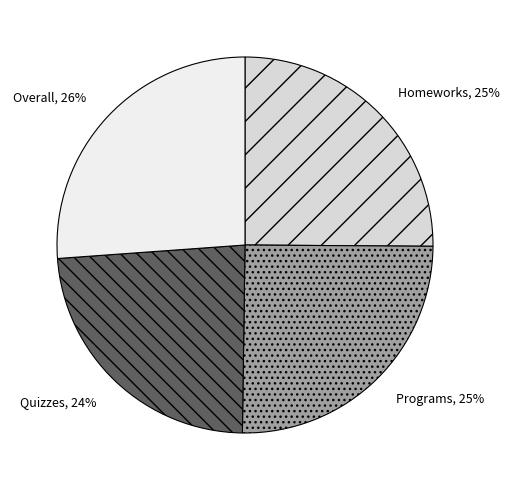

To the nearest percent, what is the combined percentage of Homeworks and Overall?

51%